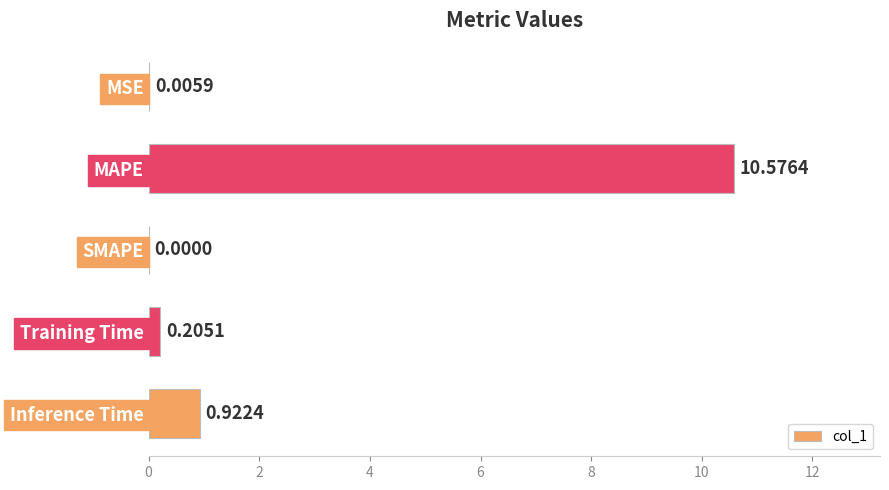

At which category does the chart reach its peak across all series?

MAPE